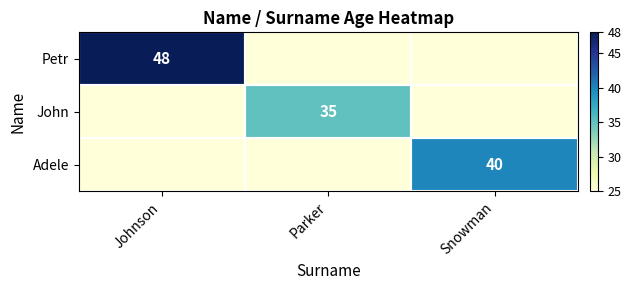

True or false: Adele has a value of 52 at Snowman.

False